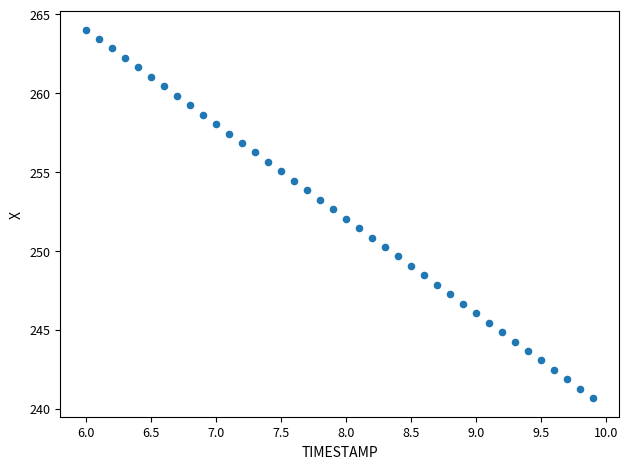

What is the range of Y values (max minus min)?

23.4